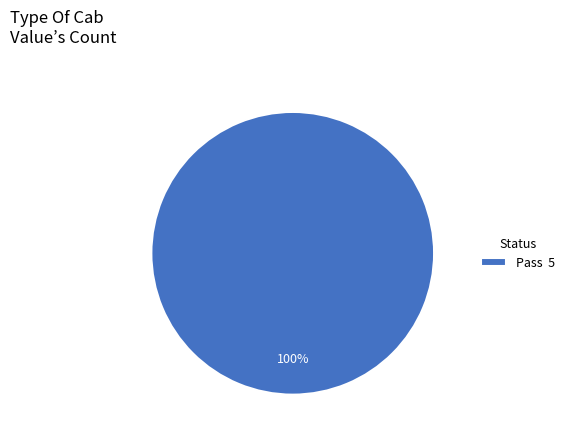

The Pass 5 slice represents 100% of the pie. True or false?

True